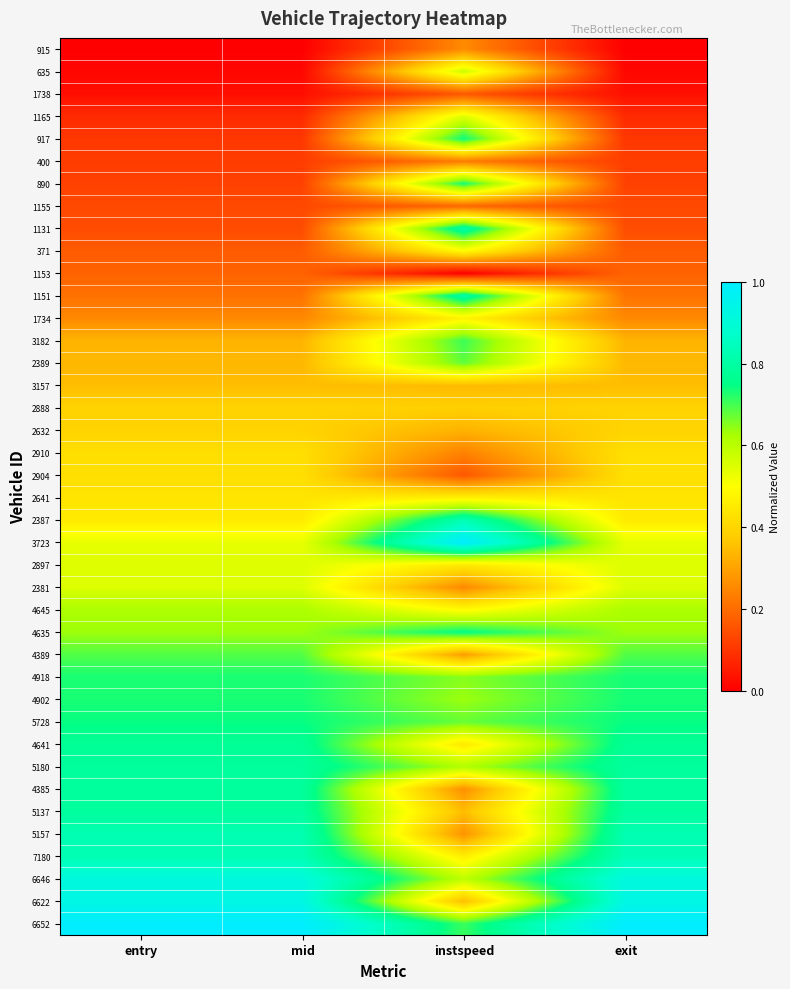

Which label corresponds to the smallest value in the chart?

entry